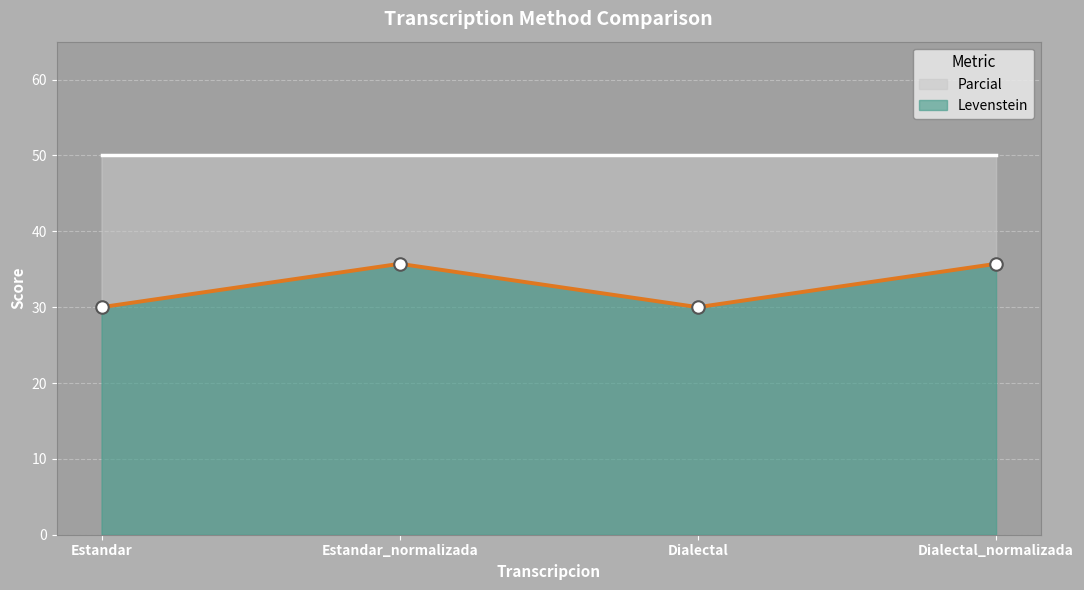

Which has a higher value, Estandar_normalizada or Dialectal_normalizada?

Estandar_normalizada